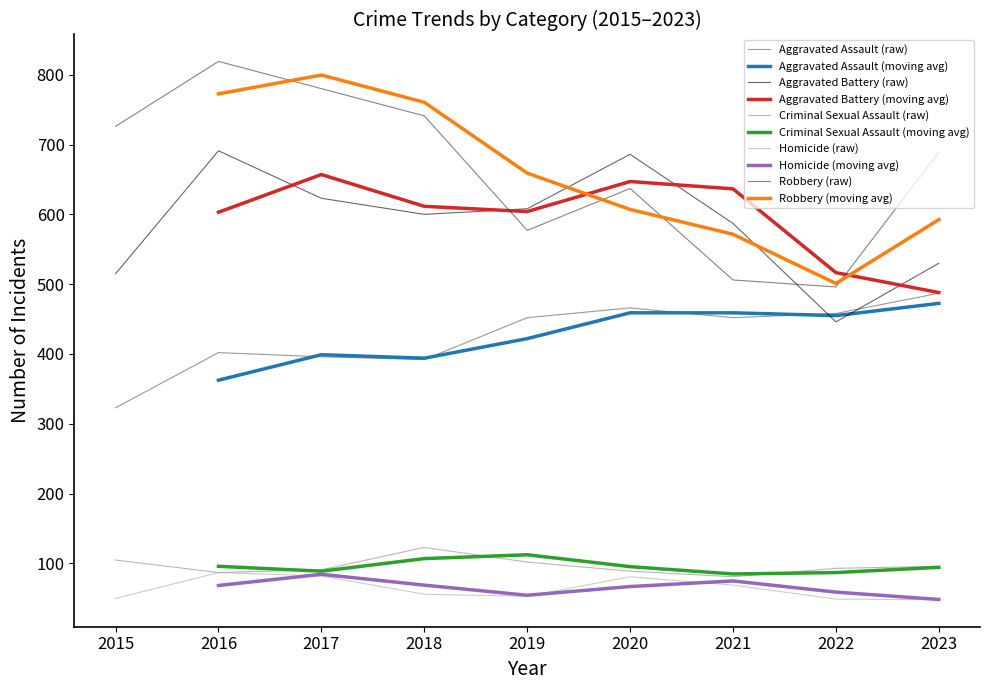

Is the value of Robbery at 2021 greater than the value of Aggravated Assault at 2022?

Yes